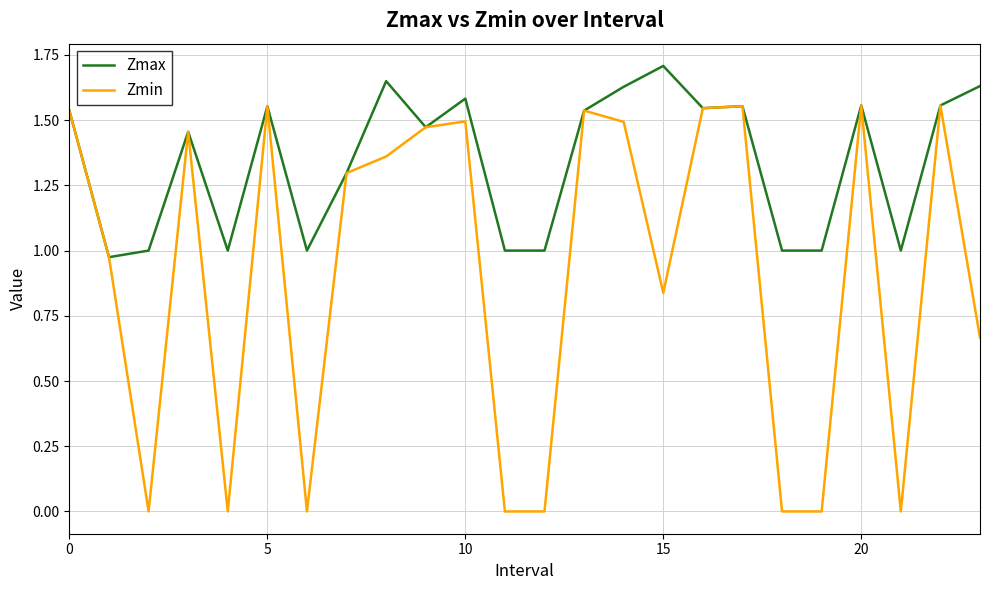

List the series in order of their peak value, lowest first.

Zmin, Zmax